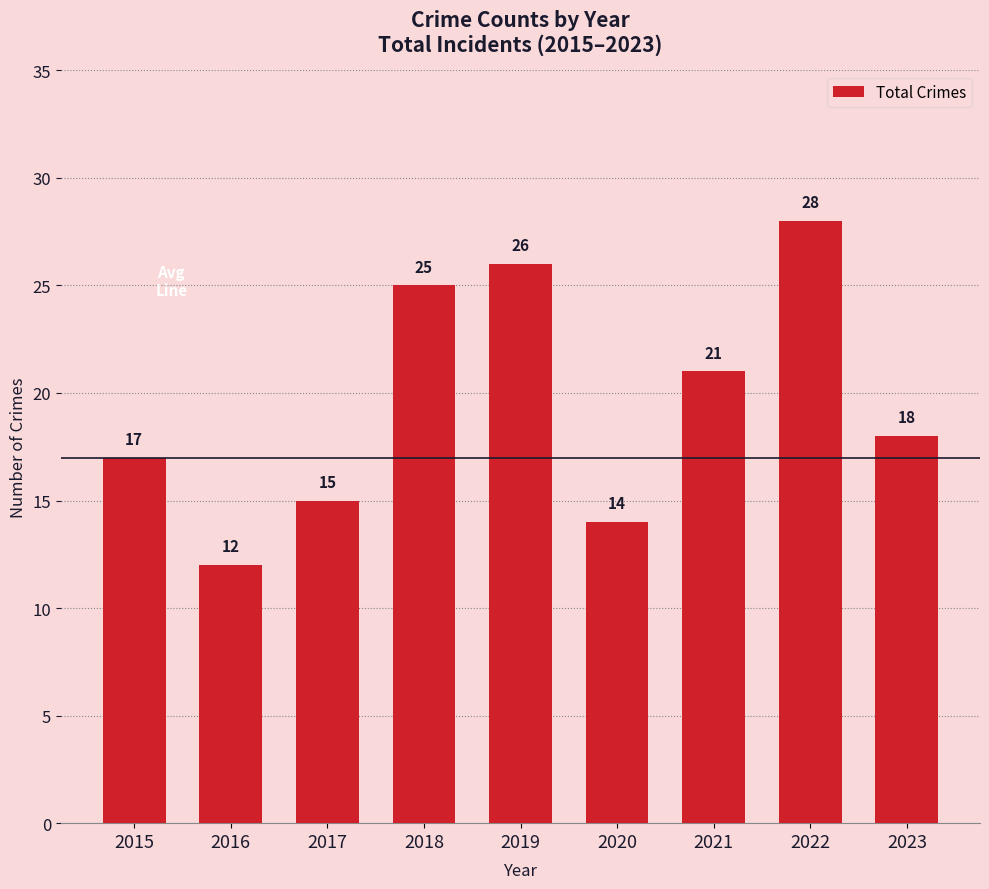

Reading left to right, what are all the values shown in this chart?

2015=17	2016=12	2017=15	2018=25	2019=26	2020=14	2021=21	2022=28	2023=18